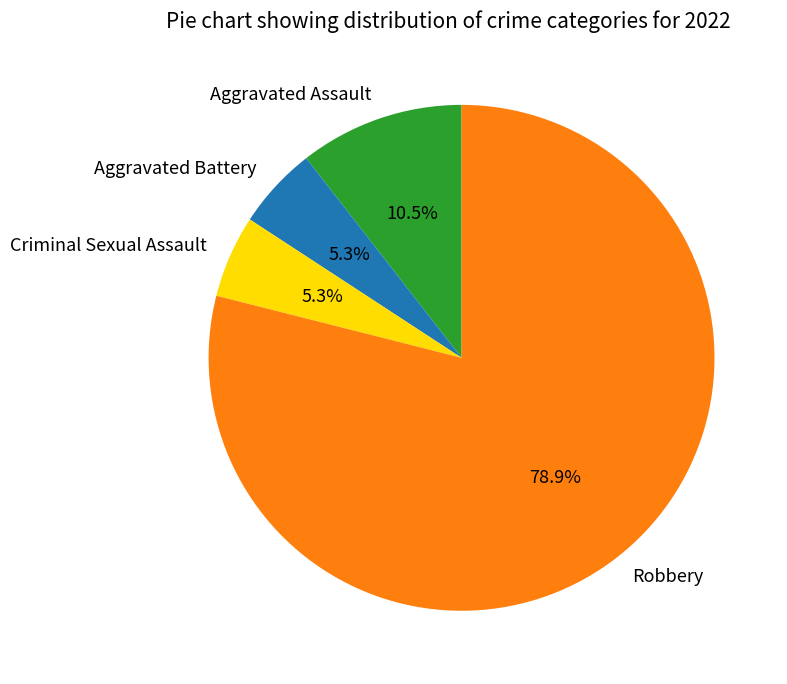

To the nearest percent, what portion does Aggravated Battery represent?

5%